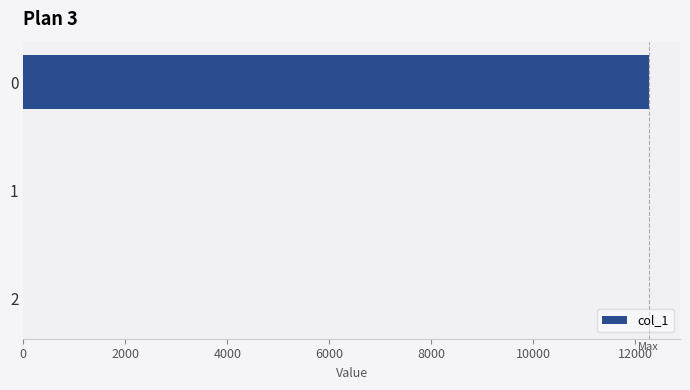

How many data points are above 0?

1